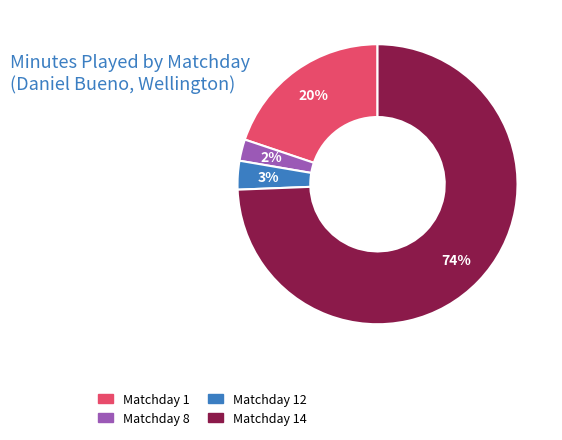

Is there any slice that represents more than half of the pie?

Yes